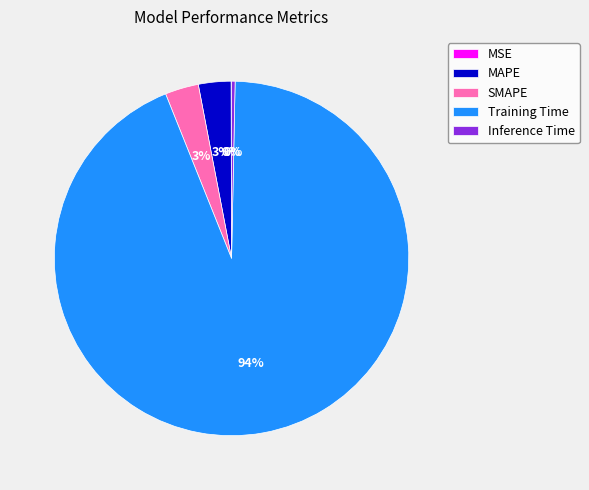

What is the largest slice in the pie chart?

Training Time